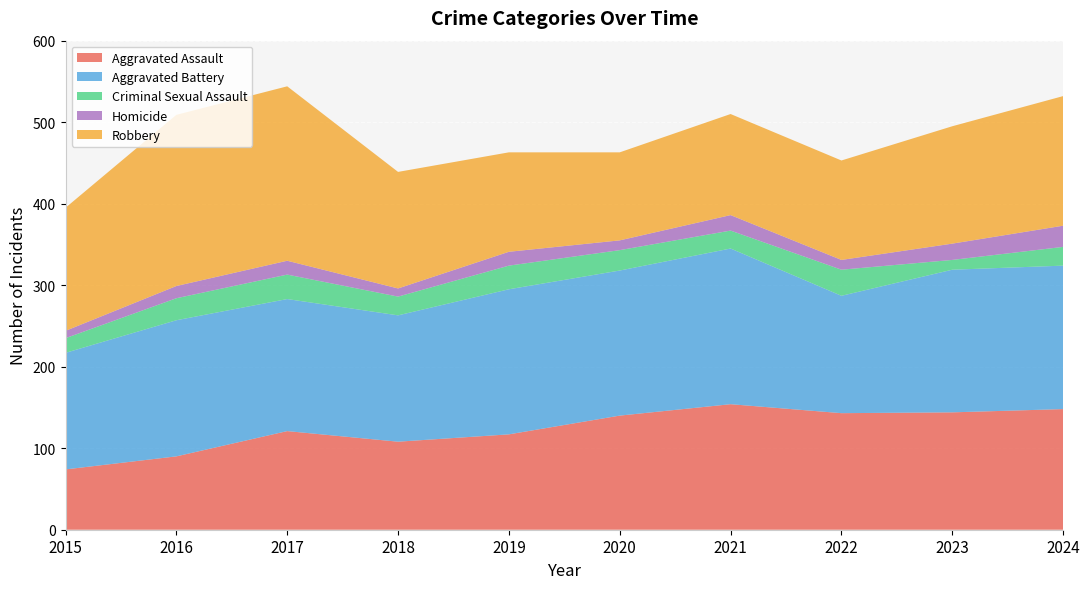

Reading left to right, extract all data points from this chart.

Aggravated Assault: 2015=74	2016=90	2017=121	2018=108	2019=117	2020=140	2021=154	2022=143	2023=144	2024=148
Aggravated Battery: 2015=143	2016=167	2017=162	2018=155	2019=178	2020=178	2021=191	2022=144	2023=175	2024=176
Criminal Sexual Assault: 2015=18	2016=27	2017=30	2018=23	2019=29	2020=25	2021=22	2022=32	2023=12	2024=23
Homicide: 2015=9	2016=15	2017=17	2018=10	2019=17	2020=12	2021=19	2022=12	2023=20	2024=26
Robbery: 2015=151	2016=210	2017=214	2018=143	2019=122	2020=108	2021=124	2022=122	2023=144	2024=159